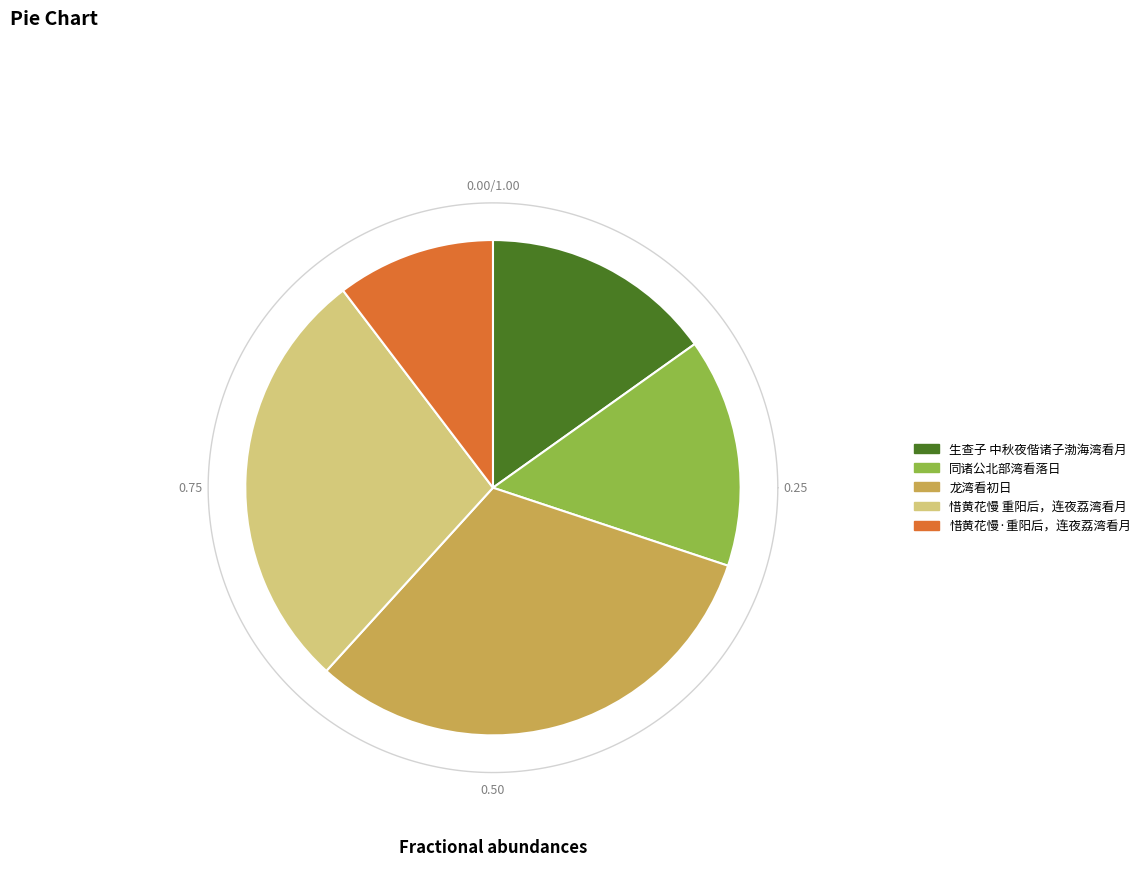

Does 惜黄花慢 重阳后，连夜荔湾看月 account for over 50% of the chart?

No